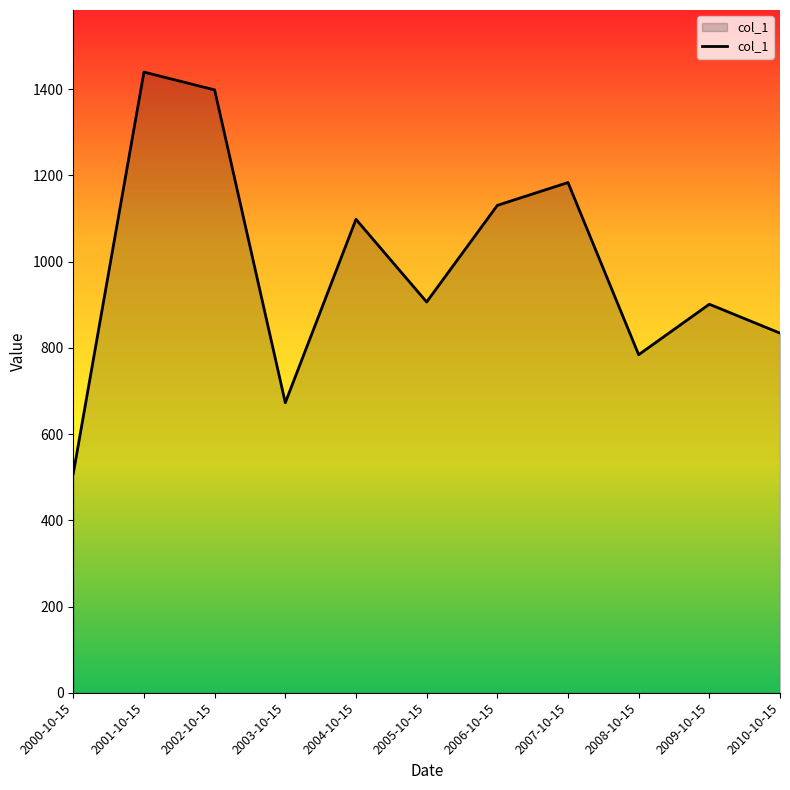

How many interior local valleys (lower than both neighbors) does the data have?

3